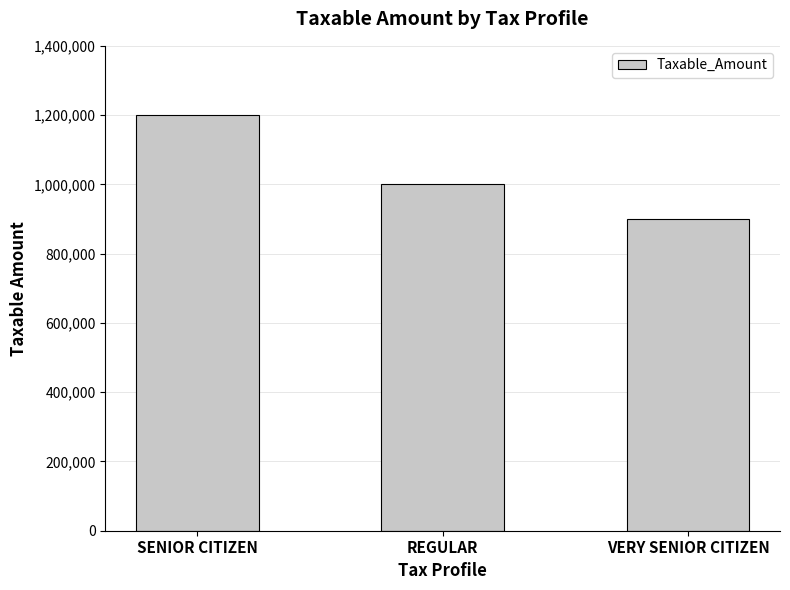

What is the ratio of the value at REGULAR to the value at VERY SENIOR CITIZEN?

1.1